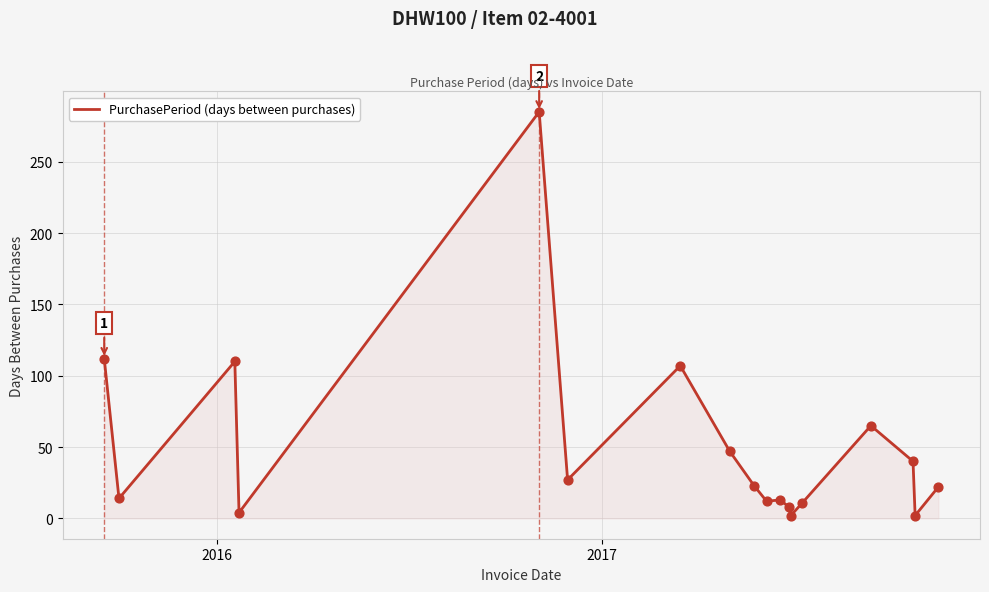

What is the maximum value shown in the chart?

285